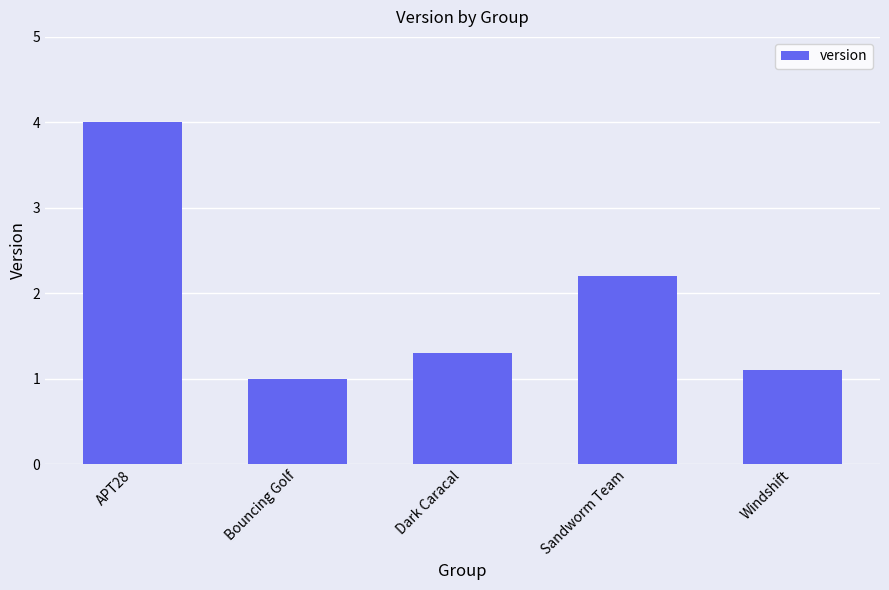

The chart shows a value of 1.5 at Windshift. True or false?

False